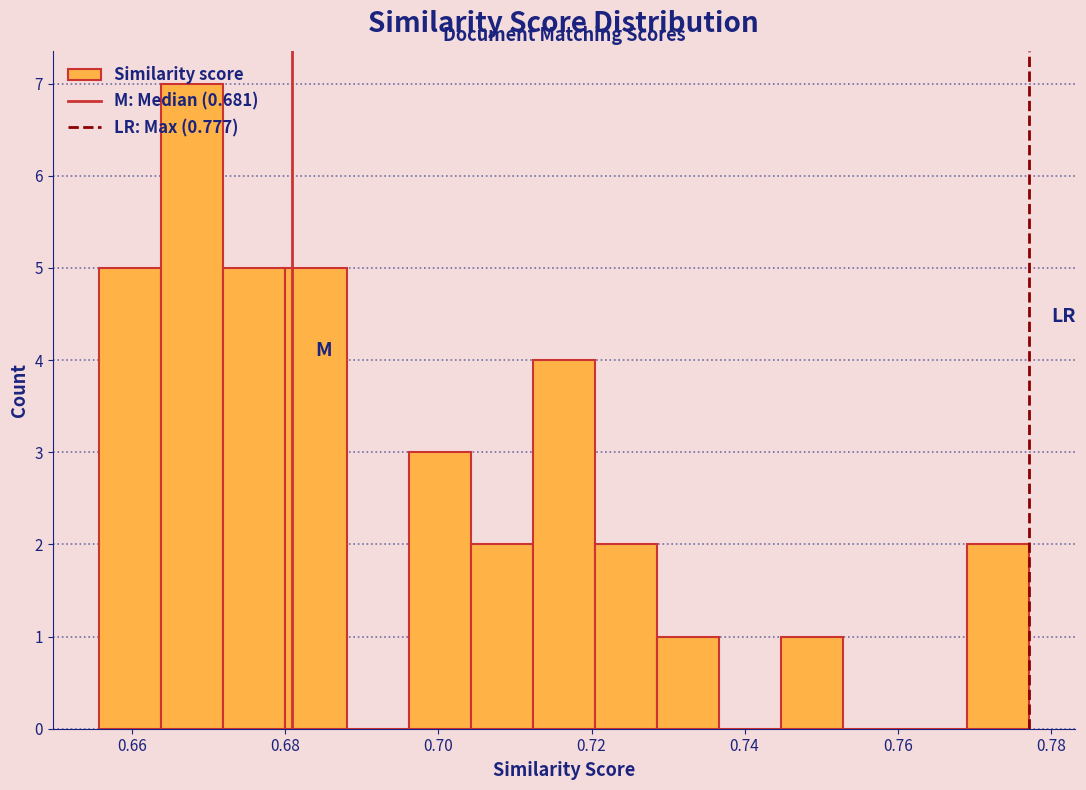

Reading left to right, transcribe this chart: for each bar, give the range it covers on the x-axis and its height. Neither the bar edges nor the heights are printed on the chart, so give them approximately, as read against the axes.

0.656 to 0.664: 5
0.664 to 0.672: 7
0.672 to 0.680: 5
0.680 to 0.688: 5
0.688 to 0.696: 0
0.696 to 0.704: 3
0.704 to 0.712: 2
0.712 to 0.720: 4
0.720 to 0.728: 2
0.728 to 0.736: 1
0.736 to 0.744: 0
0.744 to 0.752: 1
0.752 to 0.760: 0
0.760 to 0.768: 0
0.768 to 0.778: 2